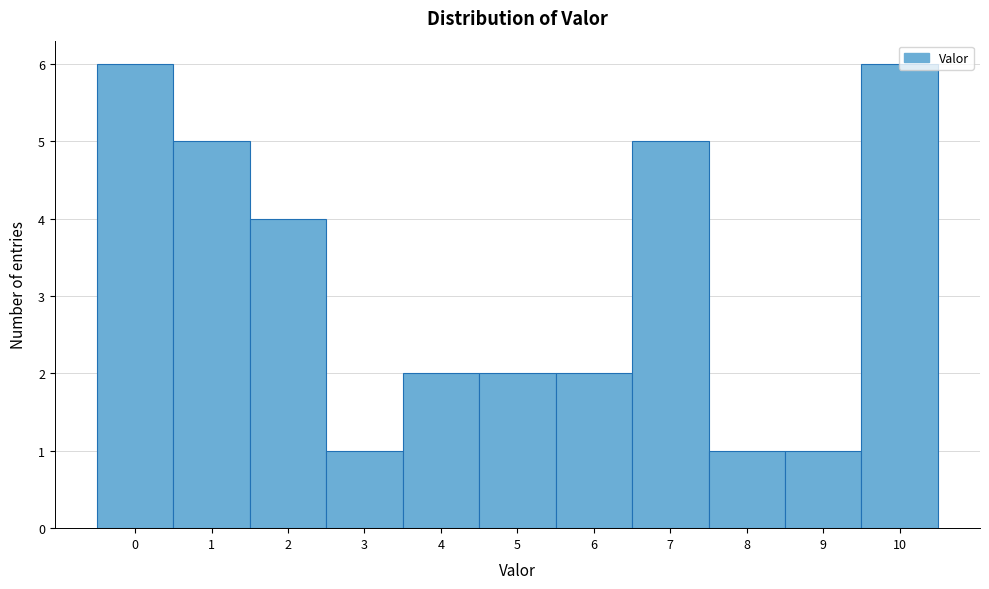

Reading left to right, list every bar in this chart as the range it spans on the x-axis followed by its height. The values are not printed on the chart, so give them approximately, as read against the axis.

-0.5 to 0.5: 6
0.5 to 1.5: 5
1.5 to 2.5: 4
2.5 to 3.5: 1
3.5 to 4.5: 2
4.5 to 5.5: 2
5.5 to 6.5: 2
6.5 to 7.5: 5
7.5 to 8.5: 1
8.5 to 9.5: 1
9.5 to 10.5: 6